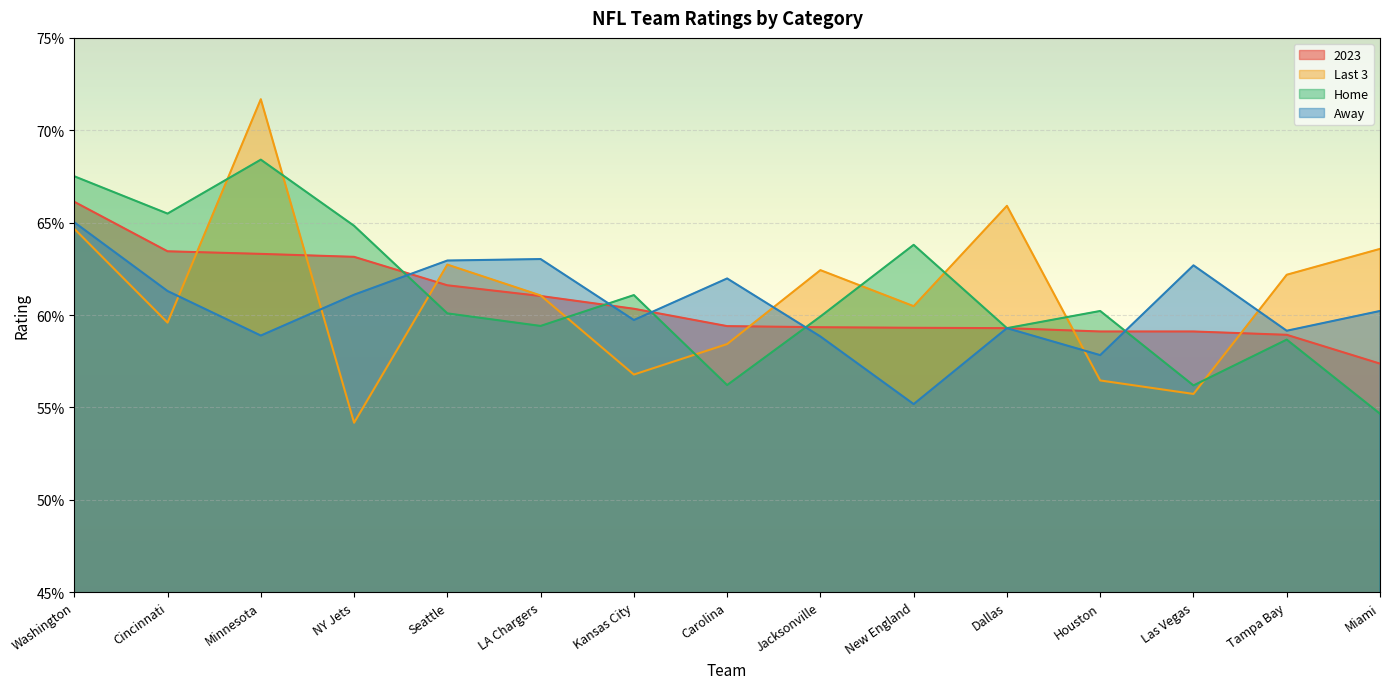

What is the smallest value displayed?

0.5